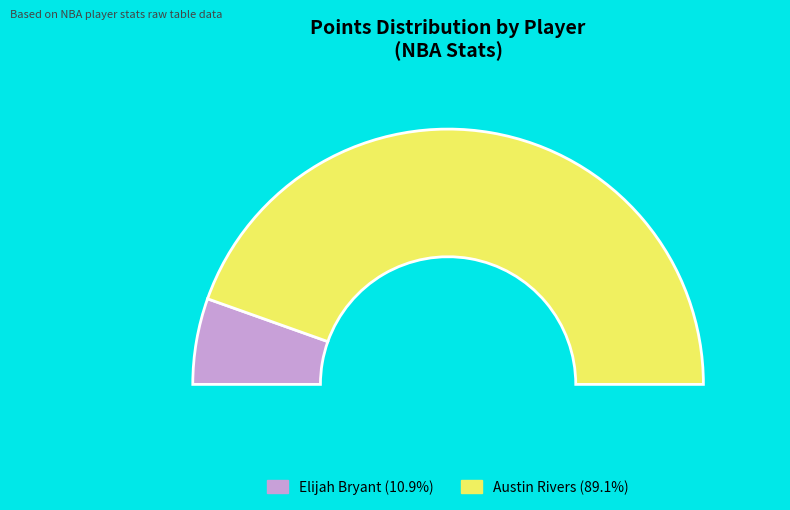

Does Austin Rivers represent more than half of the total?

Yes